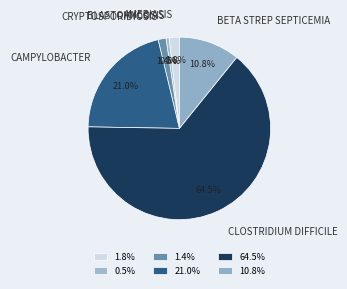

To the nearest percent, what is the difference between the largest and smallest slice percentages?

64%